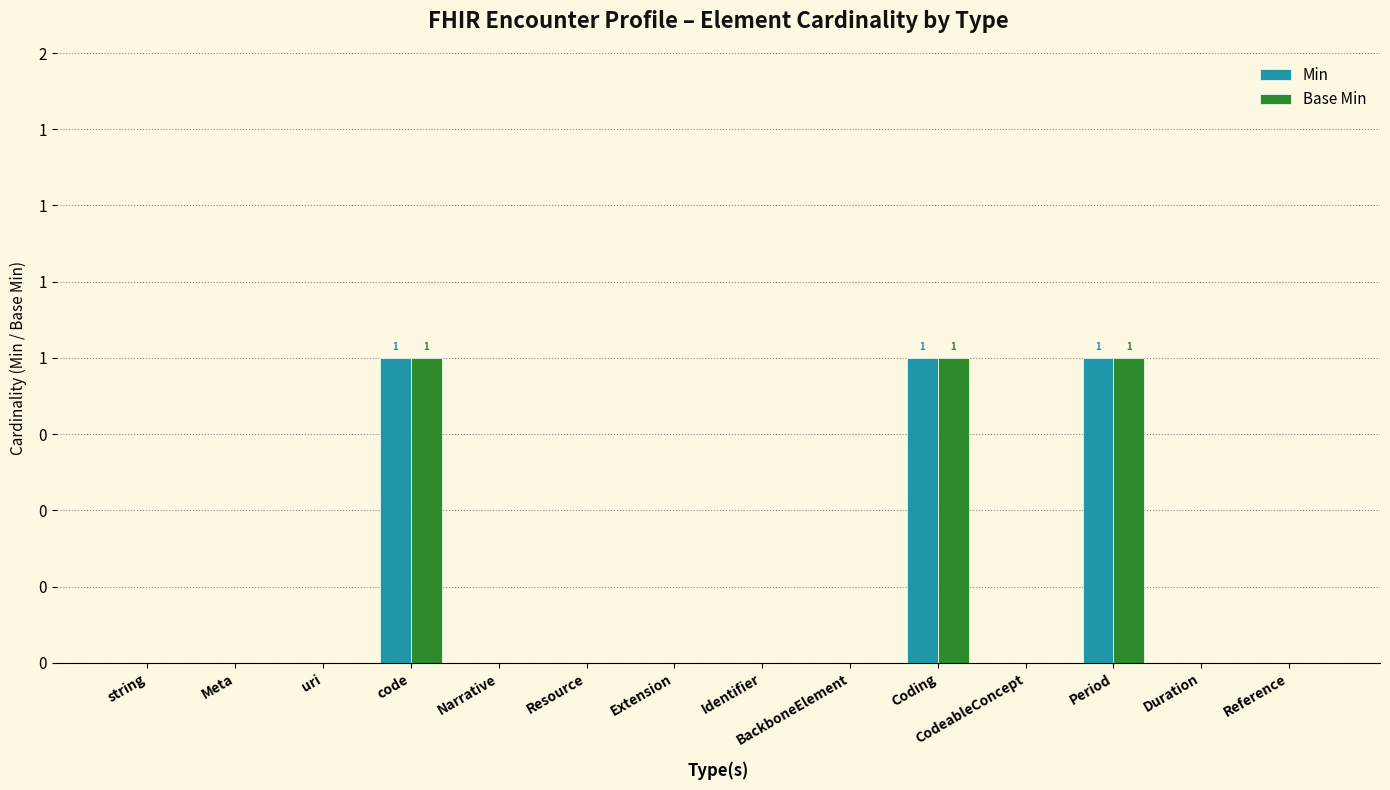

The Min series shows 1 at Period. True or false?

True